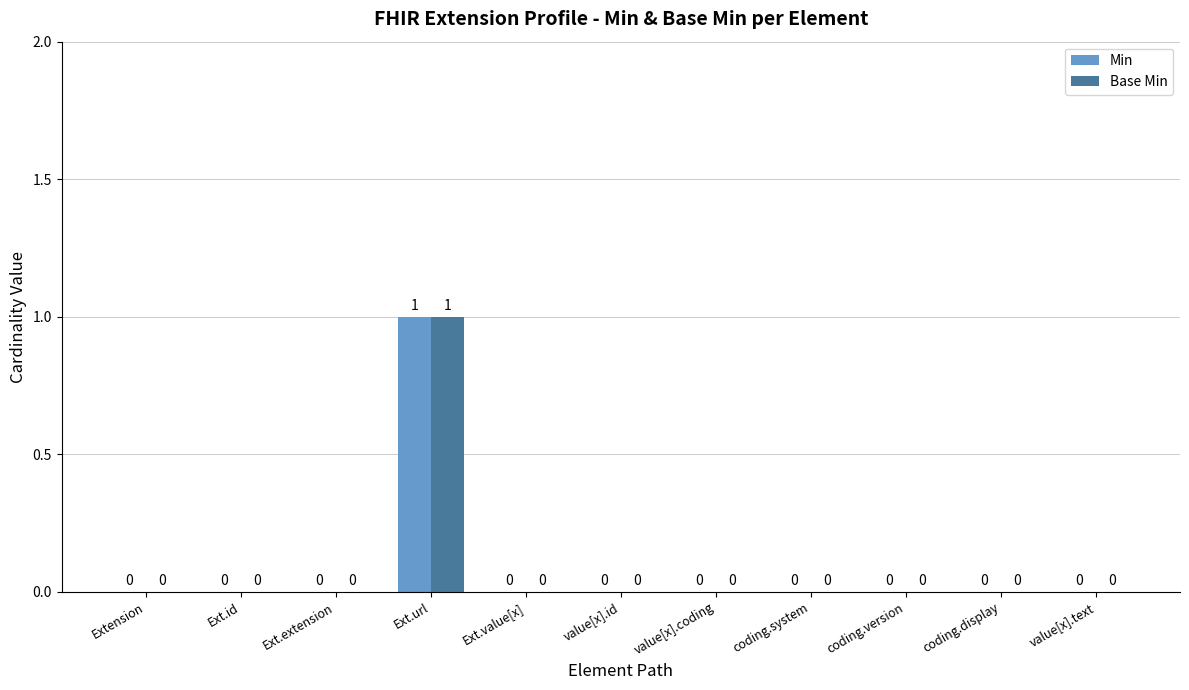

Reading left to right, list all the values displayed in this chart.

Min: 0	0	0	1	0	0	0	0	0	0	0
Base Min: 0	0	0	1	0	0	0	0	0	0	0